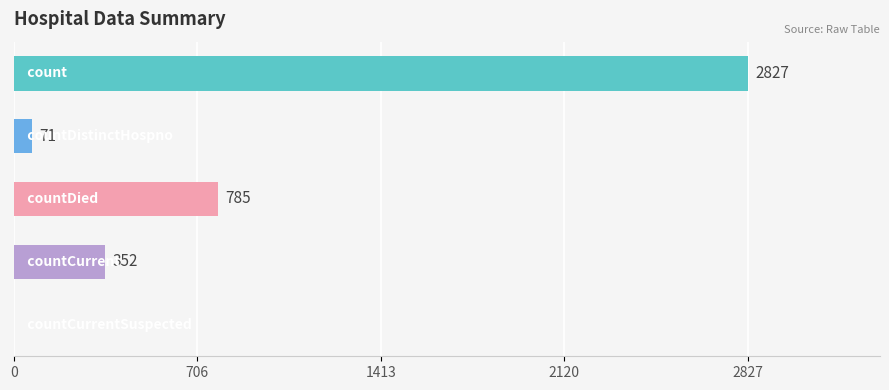

How many data points does each series have?

5